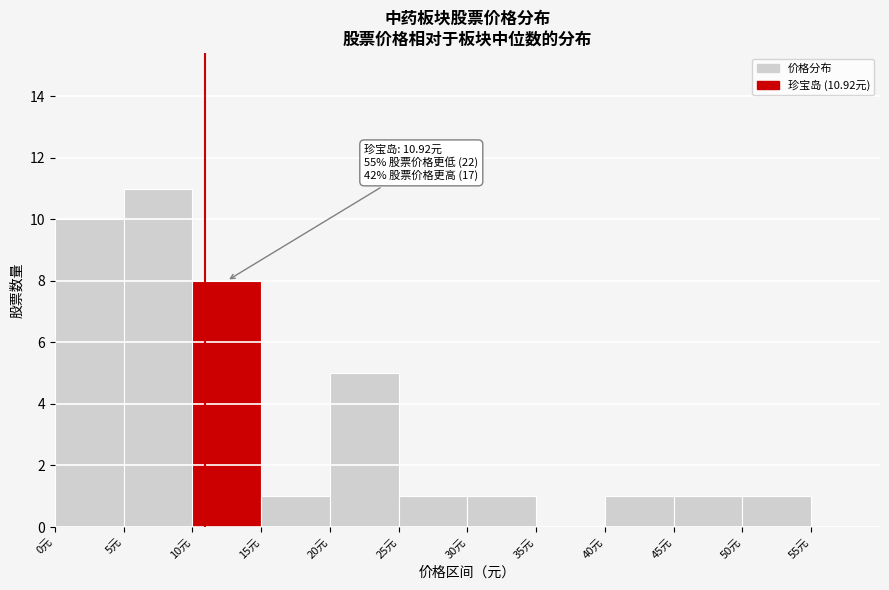

Which range on the x-axis has the tallest bar?

5 to 10